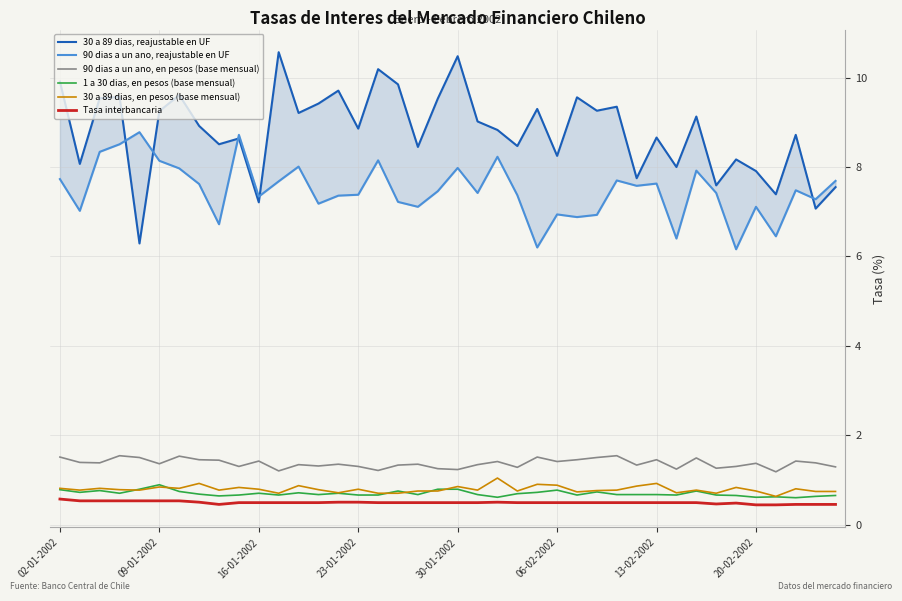

True or false: 90 dias a un ano, en pesos (base mensual) and 30 a 89 dias, en pesos (base mensual) intersect in this chart.

False